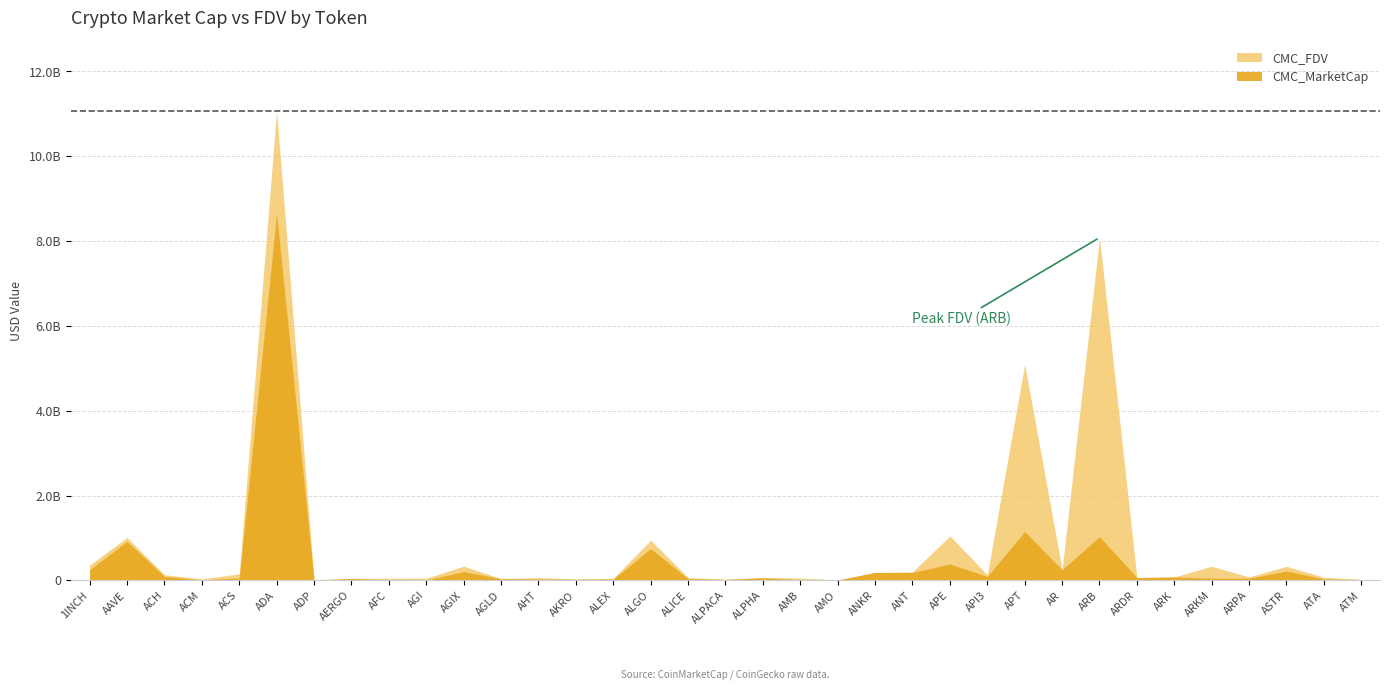

Which series has the largest total across all categories?

CMC_FDV